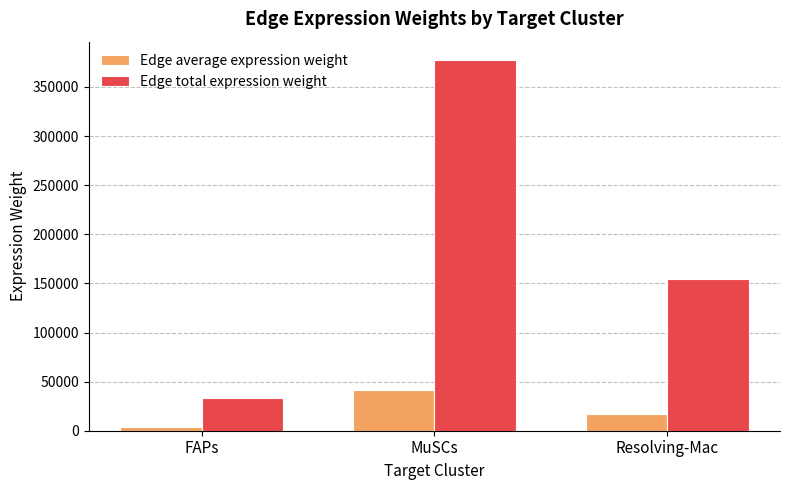

What is the sum of the Edge total expression weight values at Resolving-Mac and FAPs?

187847.0